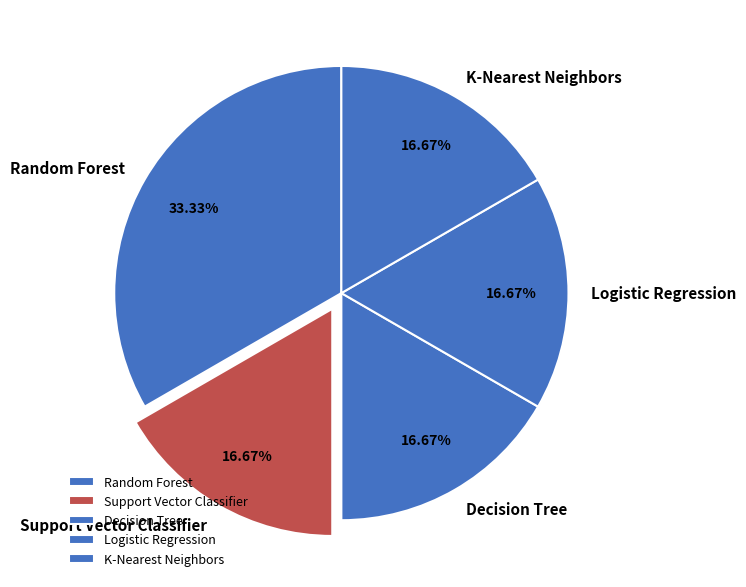

To the nearest percent, what is the average slice percentage?

20%